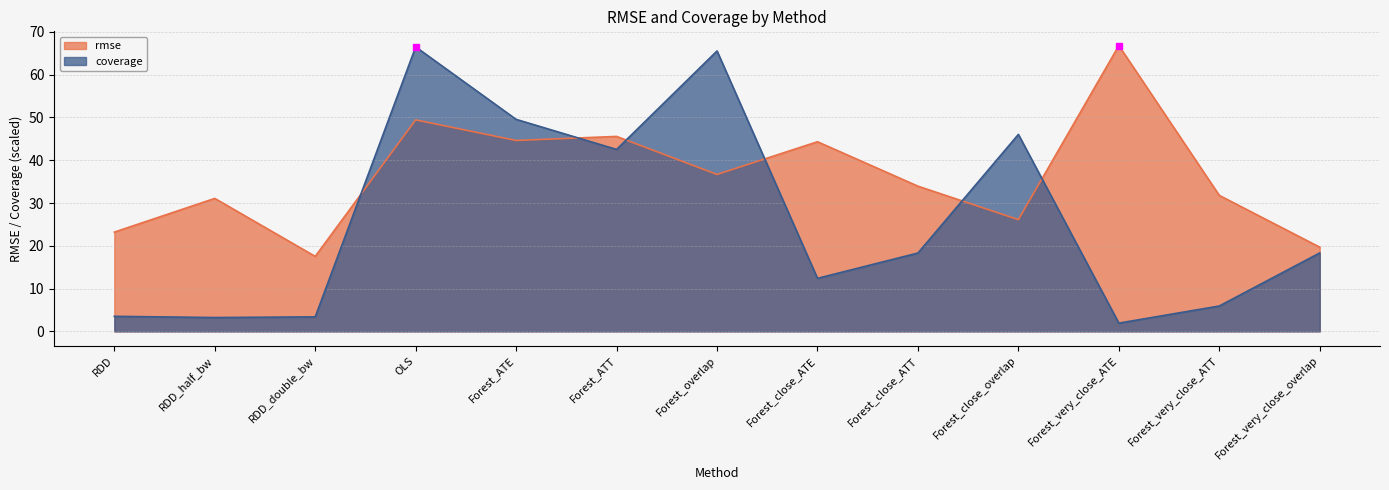

At which label does coverage first exceed 18?

OLS